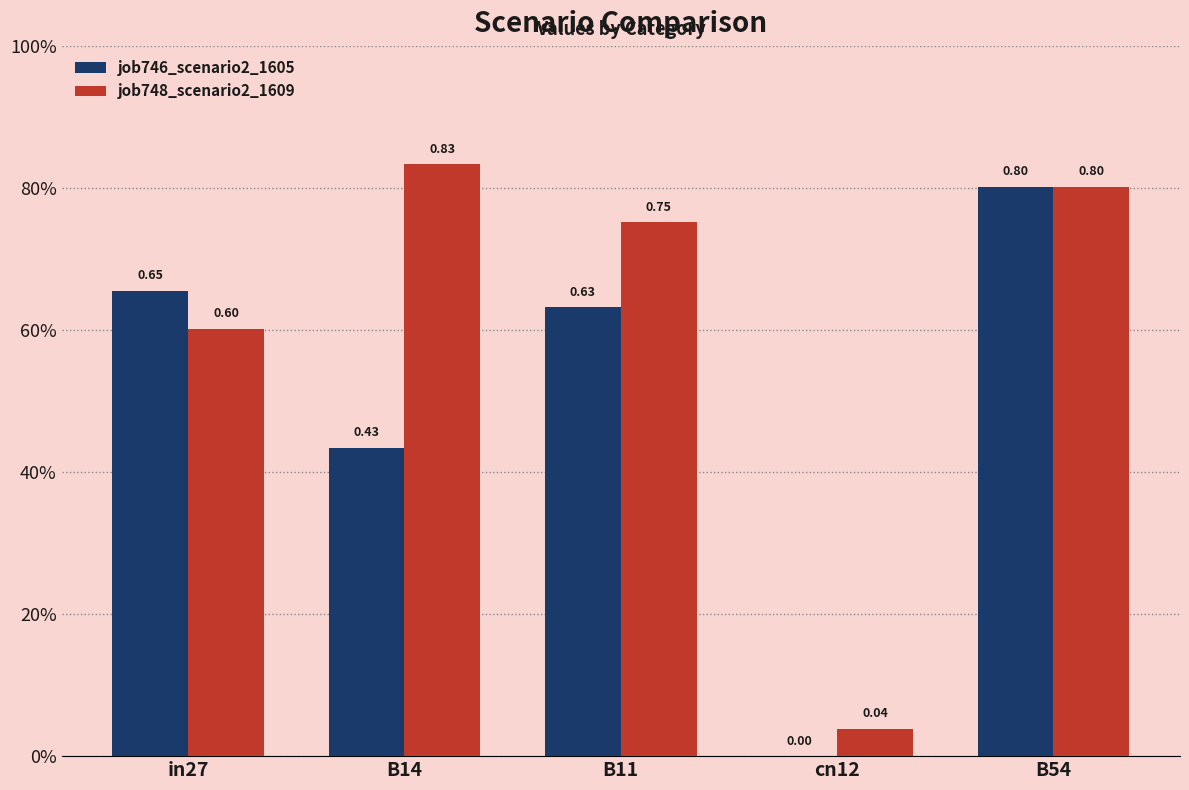

Which has a higher value, B11 or cn12?

B11